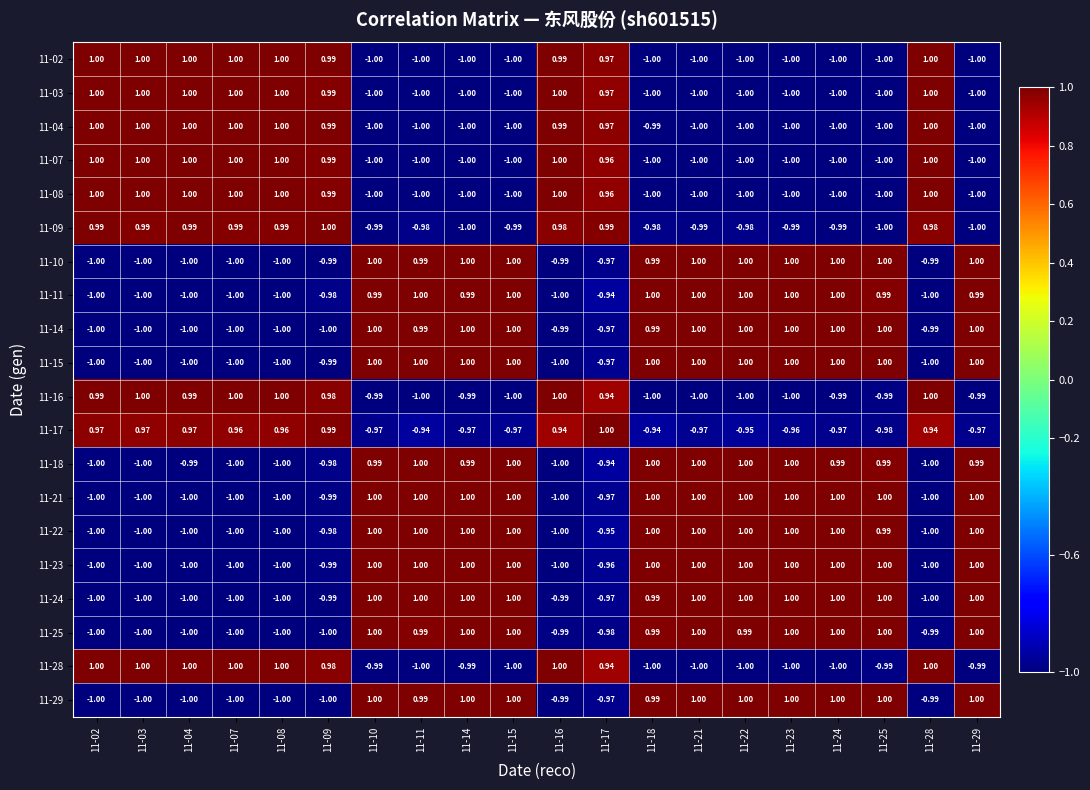

Which series has the largest total across all categories?

11-22